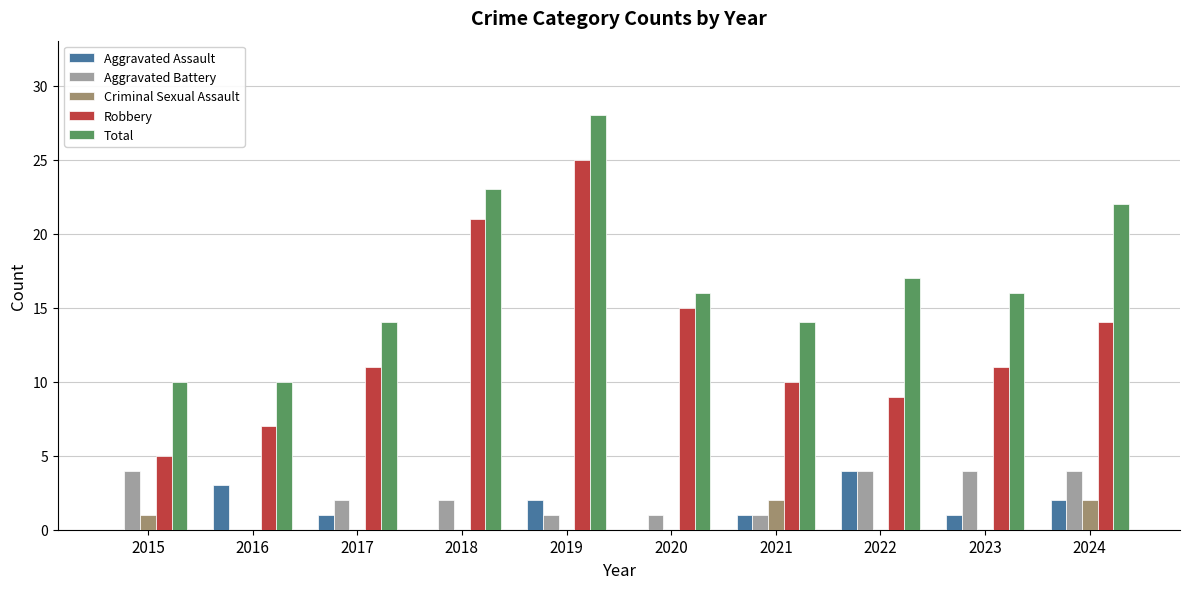

What is the sum of the Aggravated Battery values at 2020 and 2024?

5